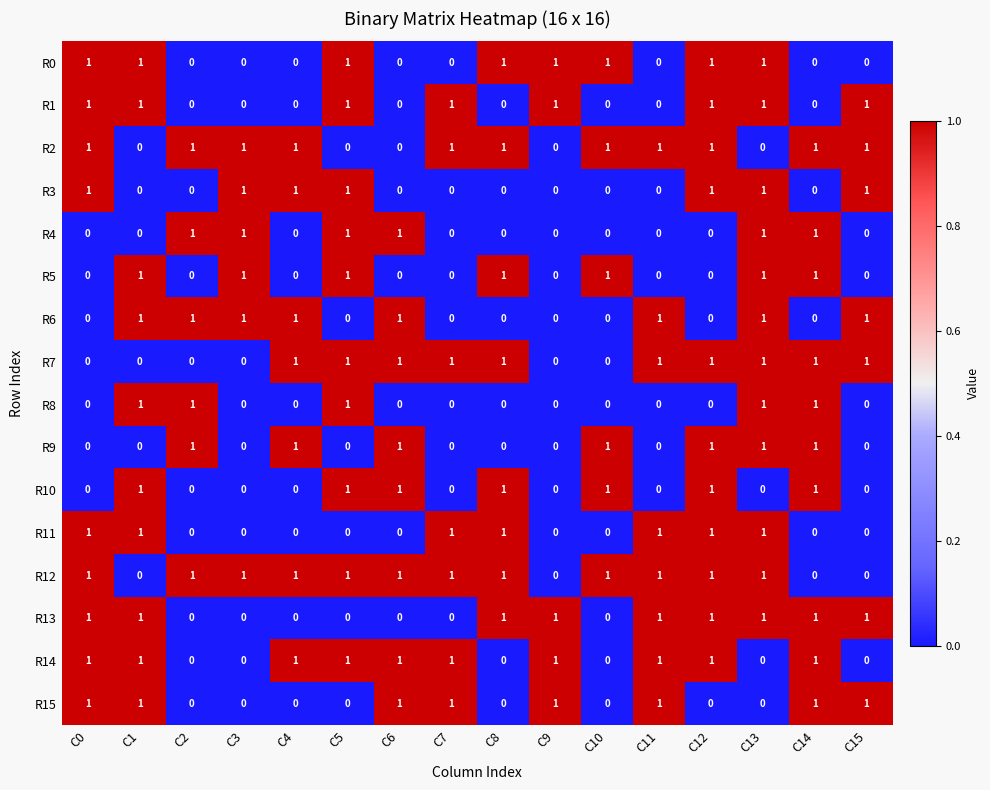

Which series has the largest total across all categories?

R12